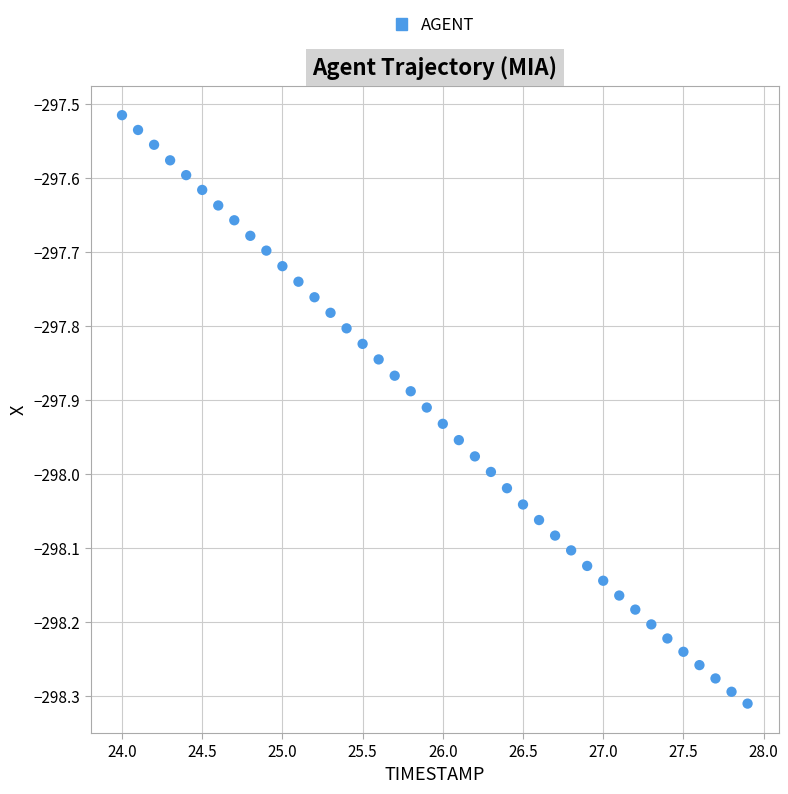

What is the range of X values (max minus min)?

3.9